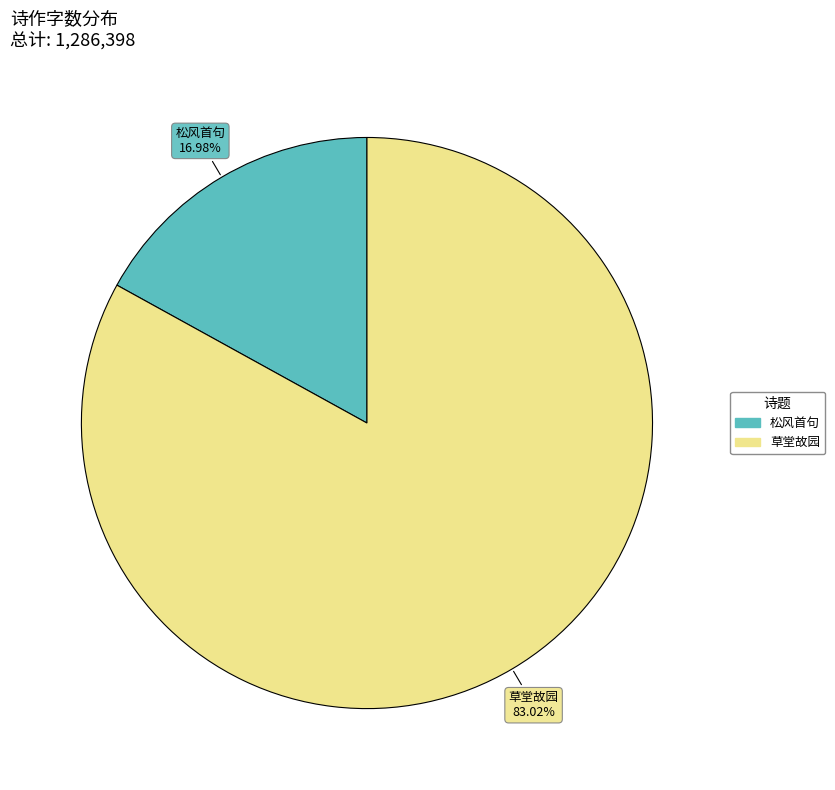

Is there any slice that represents more than half of the pie?

Yes